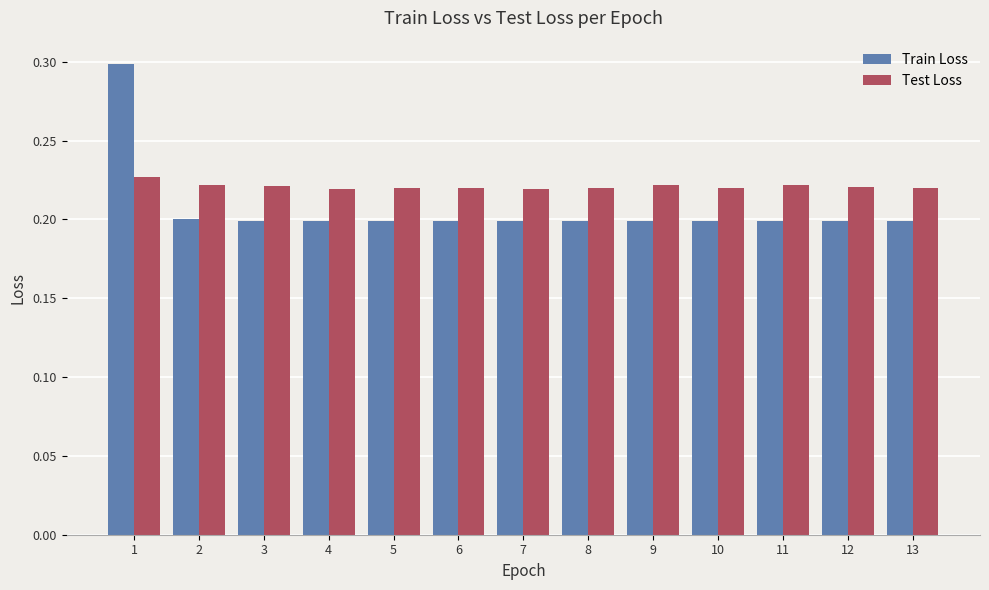

What is the greatest value displayed?

0.3